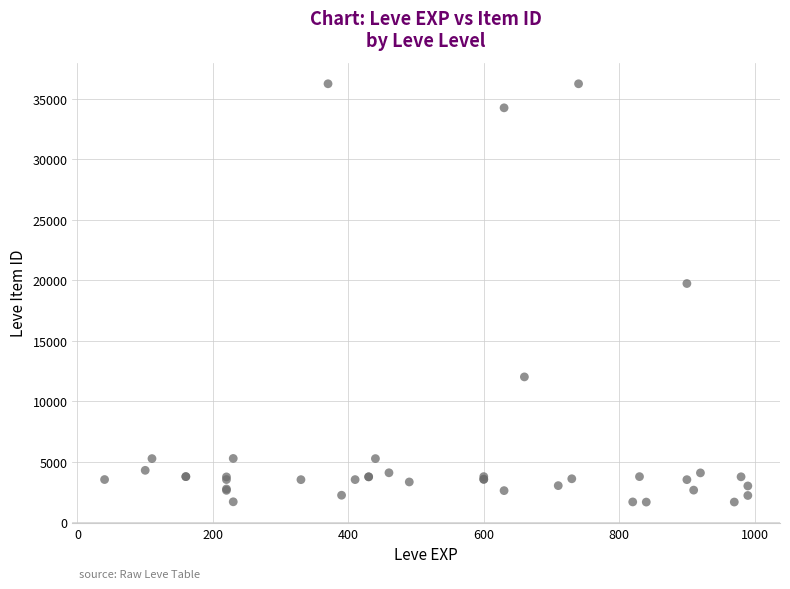

What Y value in the scatter plot is closest to 18967?

19744